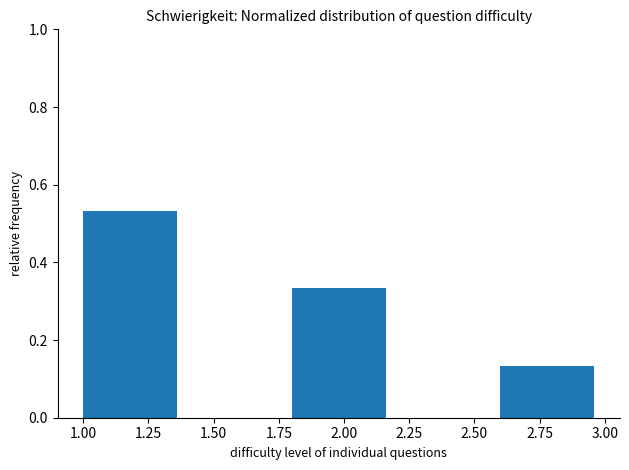

Reading left to right, transcribe this chart: for each bar, give the range it covers on the x-axis and its height. The values are not printed on the chart, so give them approximately, as read against the axis.

1.0 to 1.4: 0.54
1.4 to 1.8: 0
1.8 to 2.2: 0.34
2.2 to 2.6: 0
2.6 to 3.0: 0.14